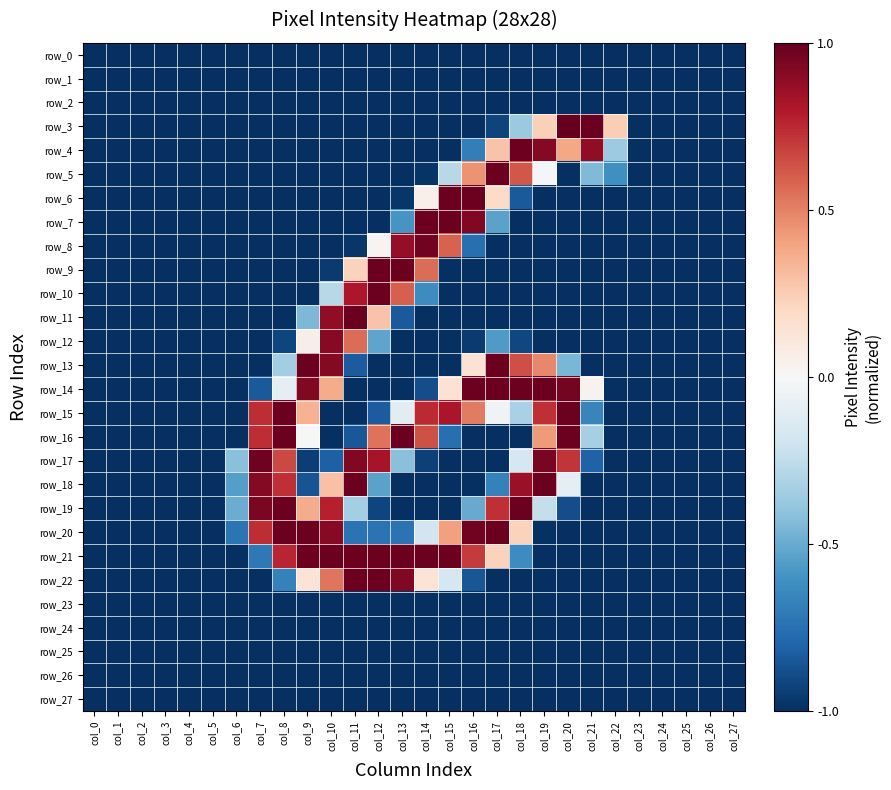

The row_4 series shows -0.5 at col_4. True or false?

False